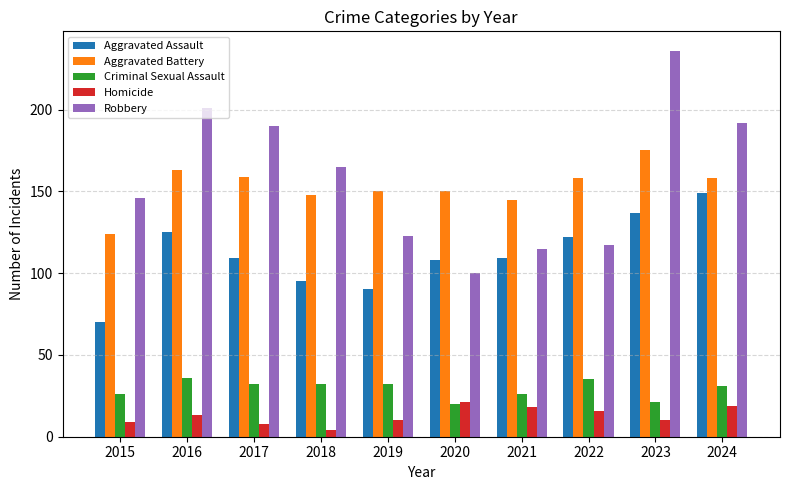

Reading left to right, what are all the values shown in this chart?

Aggravated Assault: 2015=70	2016=125	2017=109	2018=95	2019=90	2020=108	2021=109	2022=122	2023=137	2024=149
Aggravated Battery: 2015=124	2016=163	2017=159	2018=148	2019=150	2020=150	2021=145	2022=158	2023=175	2024=158
Criminal Sexual Assault: 2015=26	2016=36	2017=32	2018=32	2019=32	2020=20	2021=26	2022=35	2023=21	2024=31
Homicide: 2015=9	2016=13	2017=8	2018=4	2019=10	2020=21	2021=18	2022=16	2023=10	2024=19
Robbery: 2015=146	2016=201	2017=190	2018=165	2019=123	2020=100	2021=115	2022=117	2023=236	2024=192